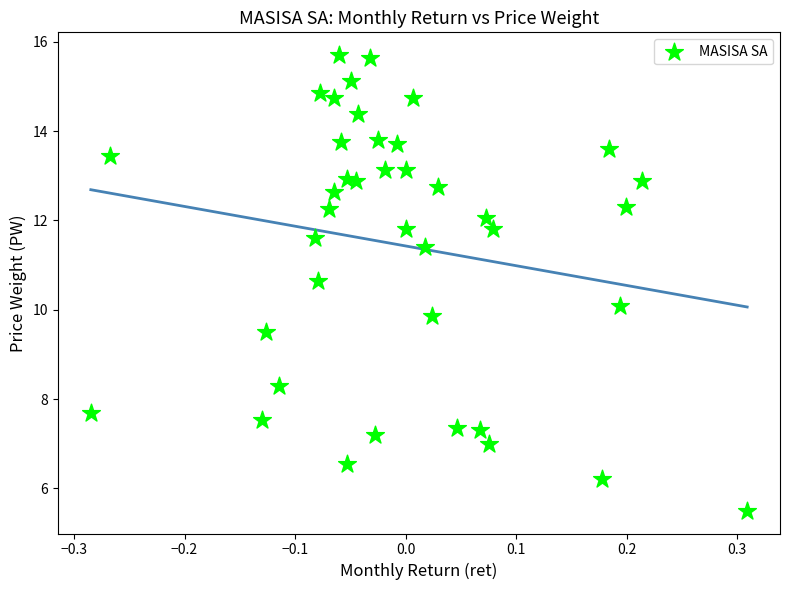

What is the range of Y values (max minus min)?

10.2